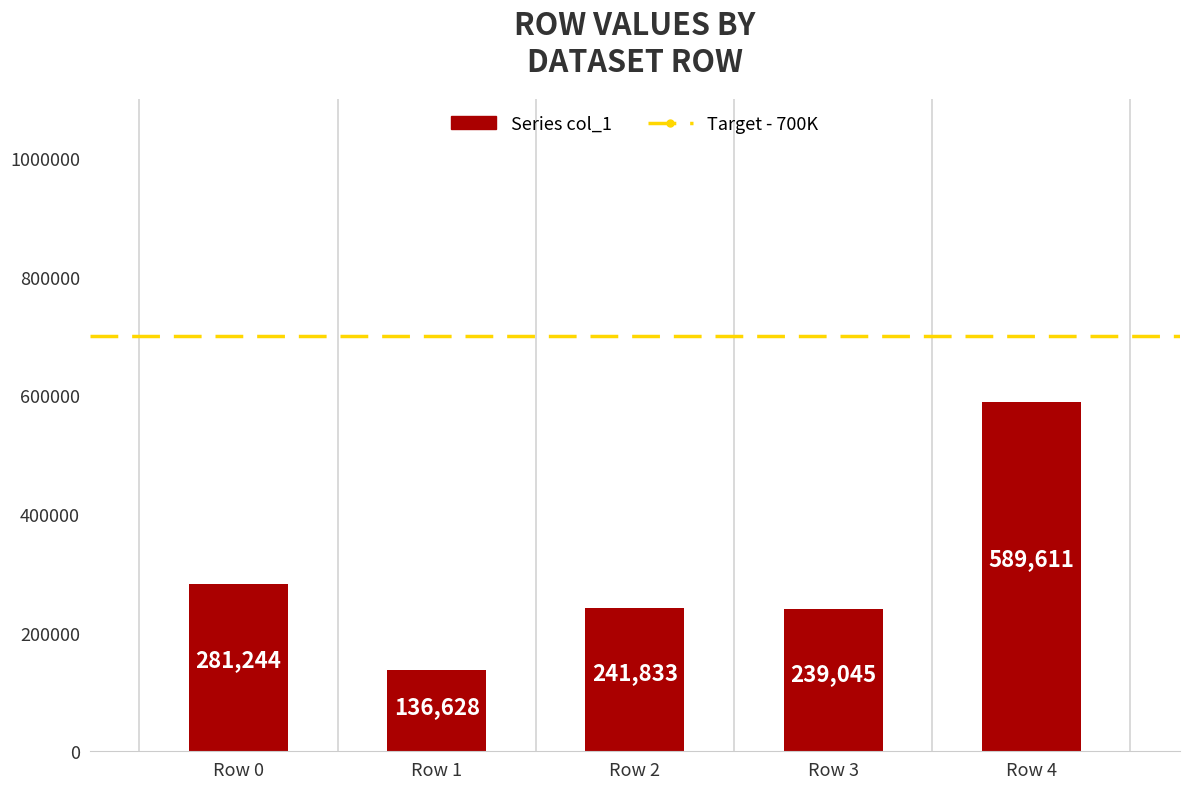

Is it true that the value at Row 2 is 241833?

True